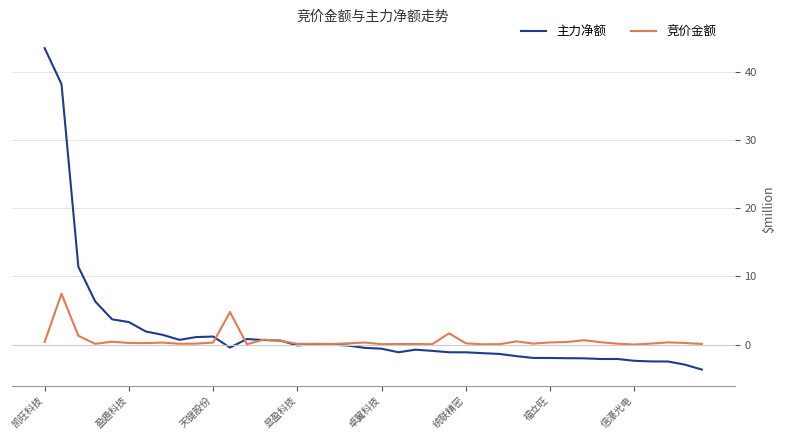

Which series has the largest range (max minus min)?

主力净额